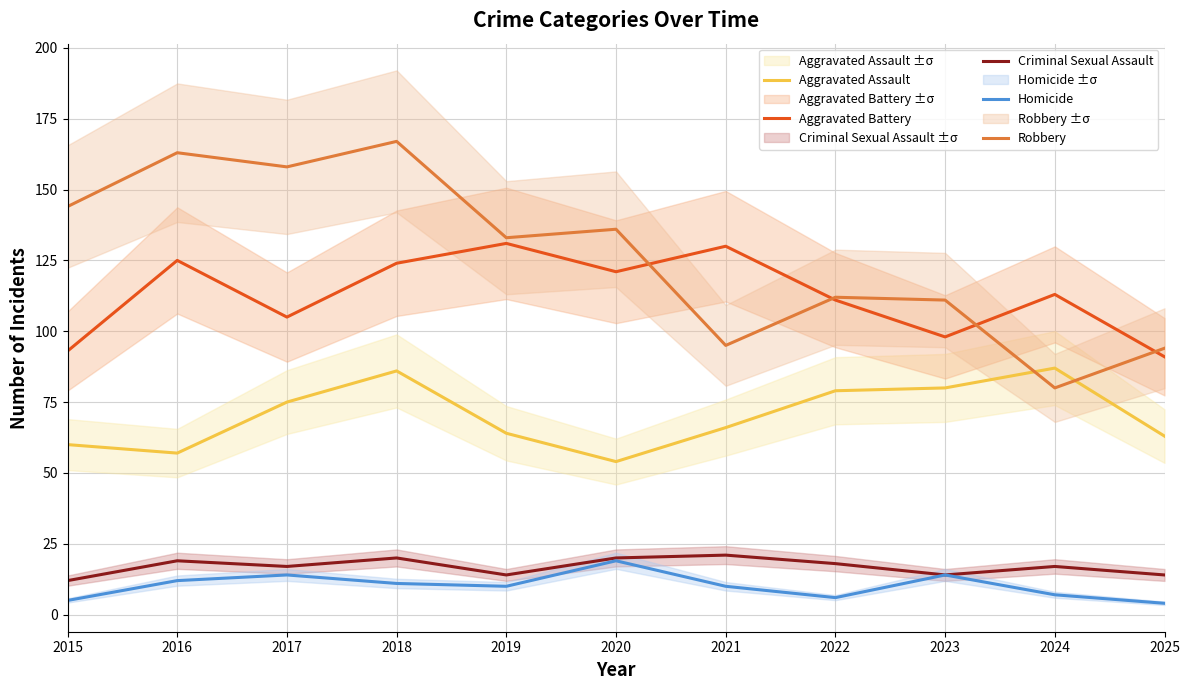

What is the difference between the highest and lowest values at 2024?

106